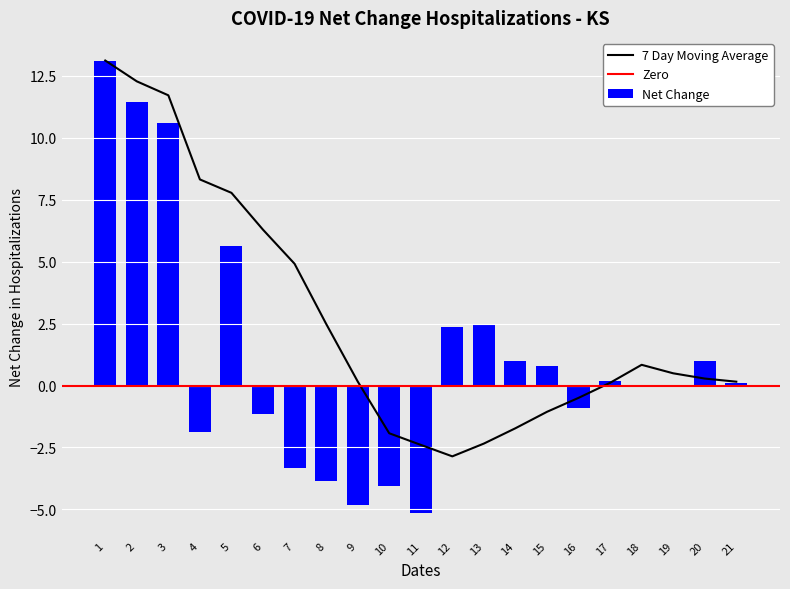

How many values are above zero?

11